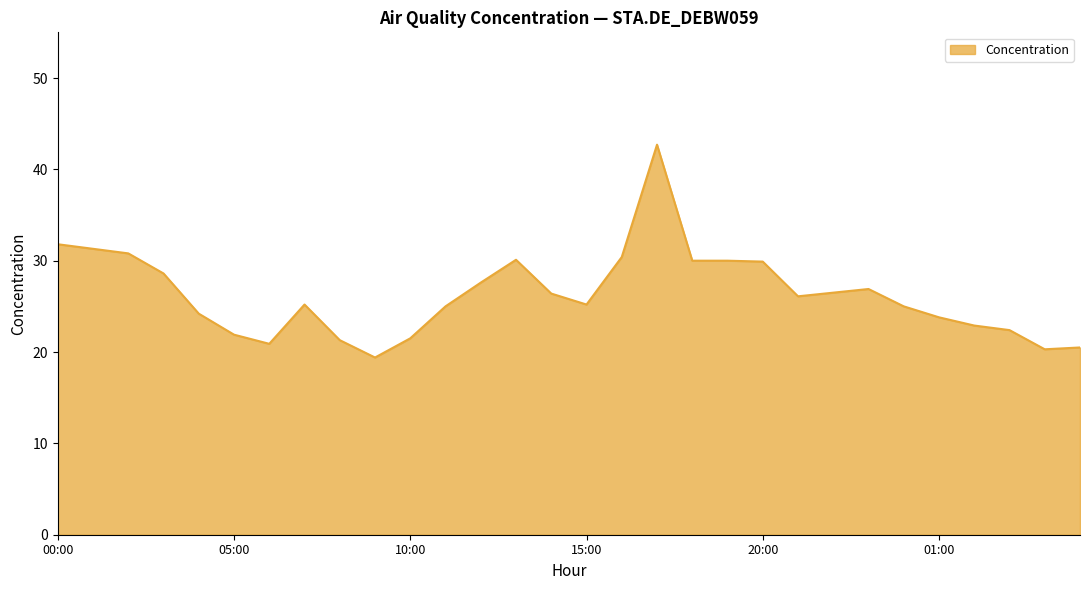

What is the smallest value displayed?

19.4